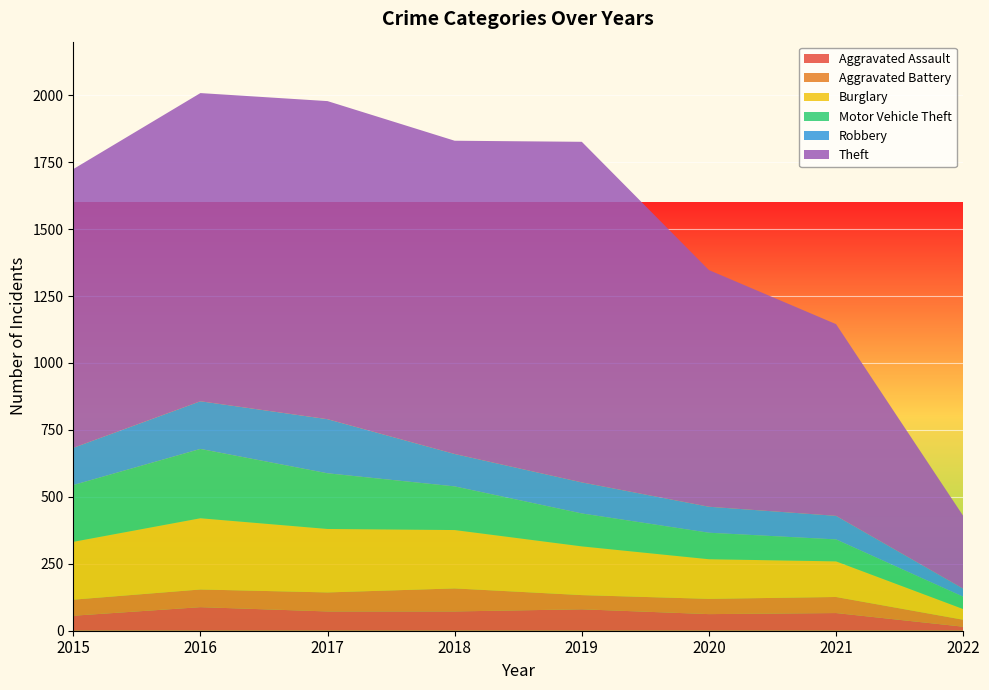

Reading left to right, list all the values displayed in this chart.

Aggravated Assault: 2015=56	2016=88	2017=72	2018=72	2019=80	2020=62	2021=66	2022=15
Aggravated Battery: 2015=60	2016=66	2017=71	2018=86	2019=53	2020=57	2021=60	2022=26
Burglary: 2015=216	2016=266	2017=237	2018=218	2019=182	2020=148	2021=133	2022=40
Motor Vehicle Theft: 2015=212	2016=259	2017=208	2018=163	2019=123	2020=99	2021=82	2022=46
Robbery: 2015=139	2016=178	2017=202	2018=121	2019=116	2020=97	2021=88	2022=30
Theft: 2015=1041	2016=1151	2017=1188	2018=1170	2019=1272	2020=884	2021=716	2022=272